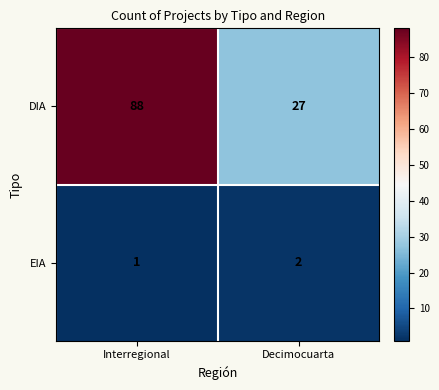

Reading left to right, list all the values displayed in this chart.

DIA: Interregional=88	Decimocuarta=27
EIA: Interregional=1	Decimocuarta=2